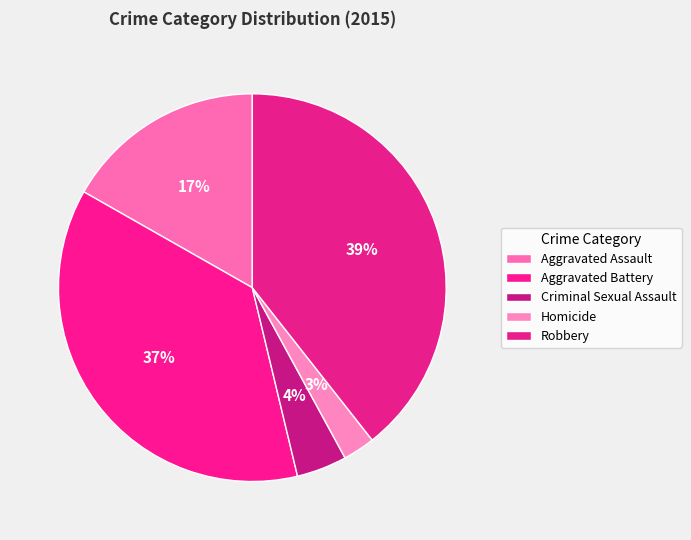

Is it true that Aggravated Assault is 17% of the pie?

True